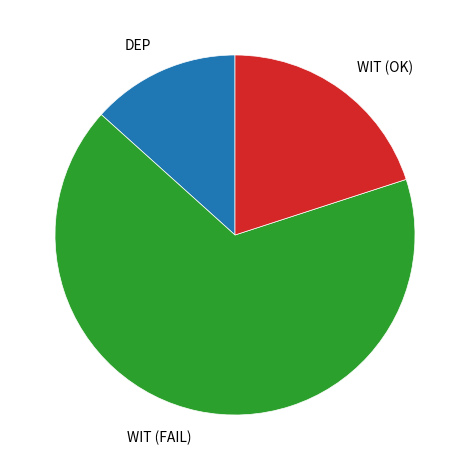

Is it true that WIT (OK) is 20% of the pie?

True